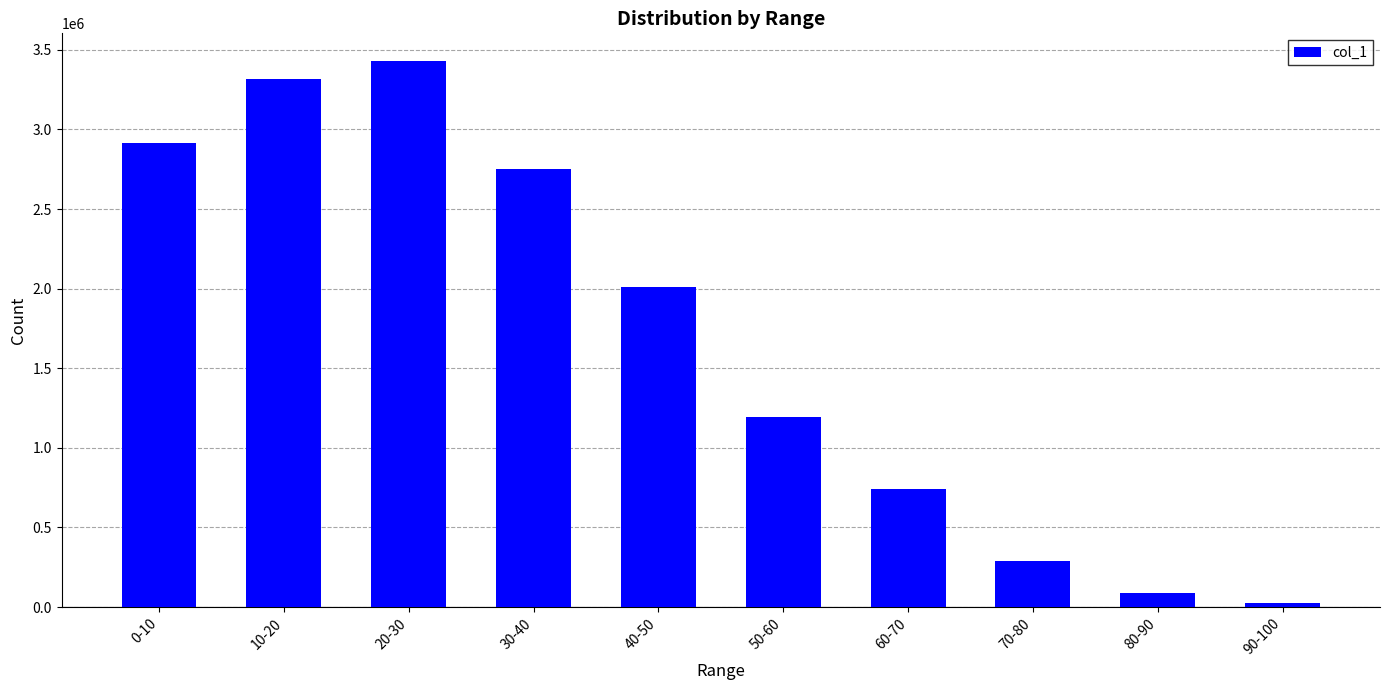

Rank the categories by value from highest to lowest.

20-30, 10-20, 0-10, 30-40, 40-50, 50-60, 60-70, 70-80, 80-90, 90-100